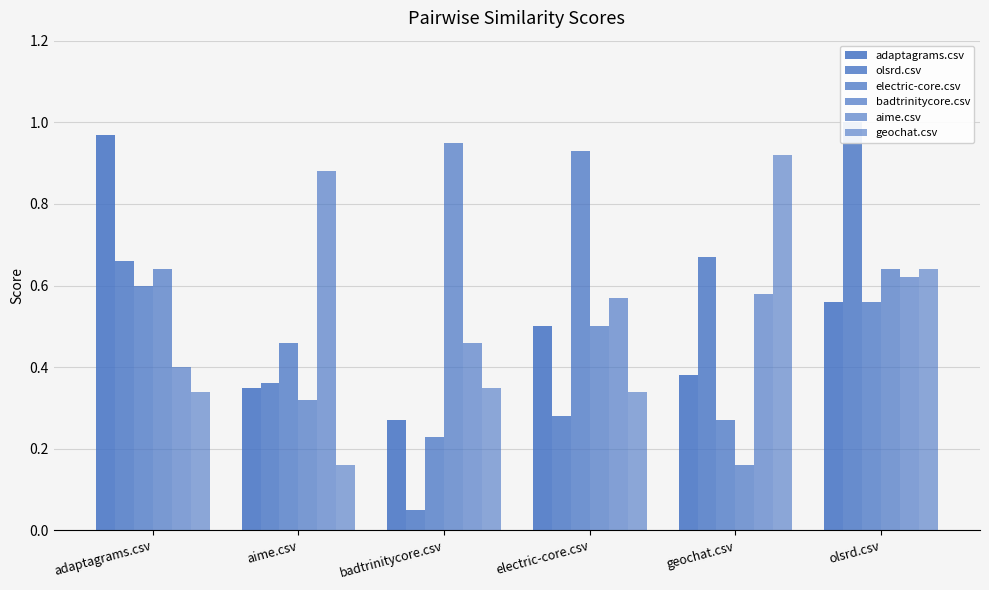

What is the average value of the aime.csv series?

0.6